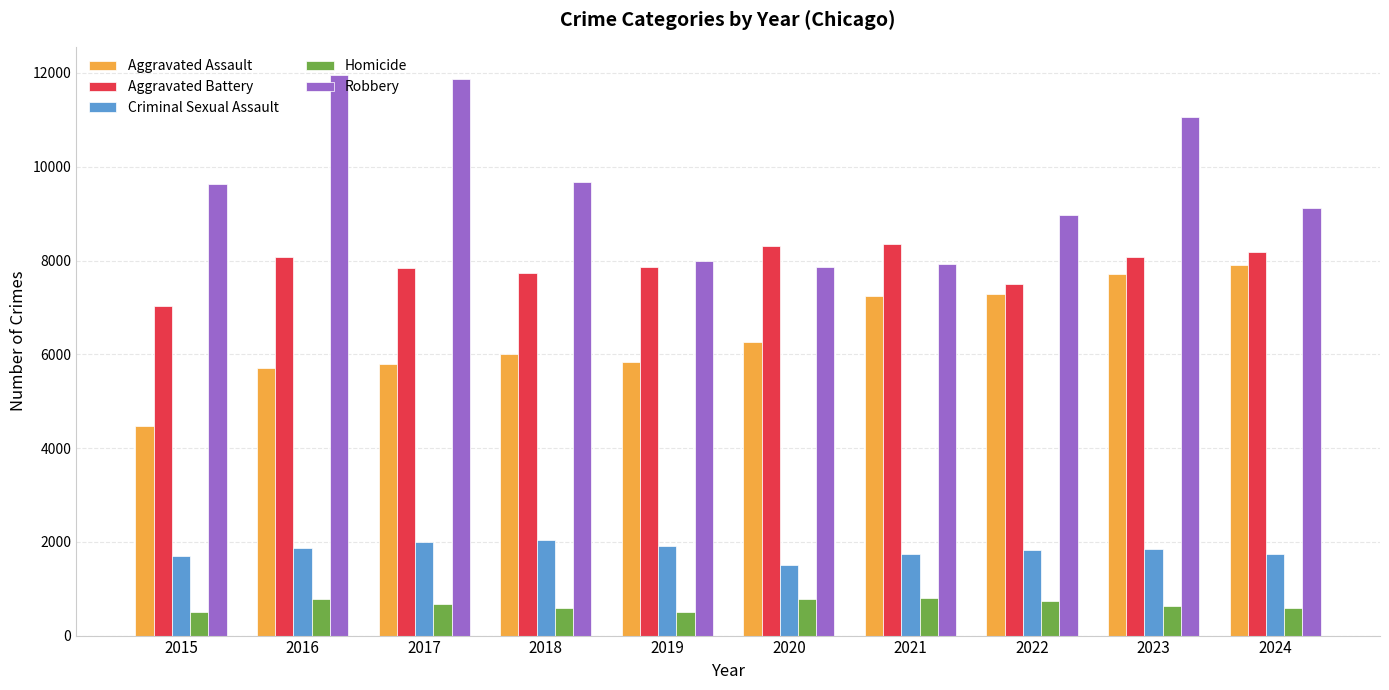

What is the sum of all Aggravated Assault values?

64229